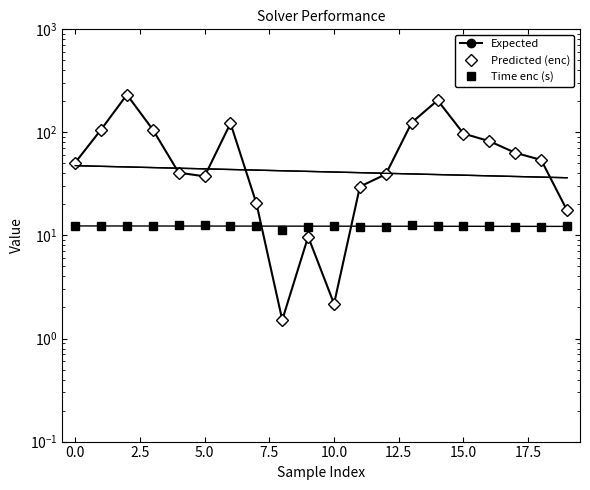

What is the sum of all Expected values?

1443.5